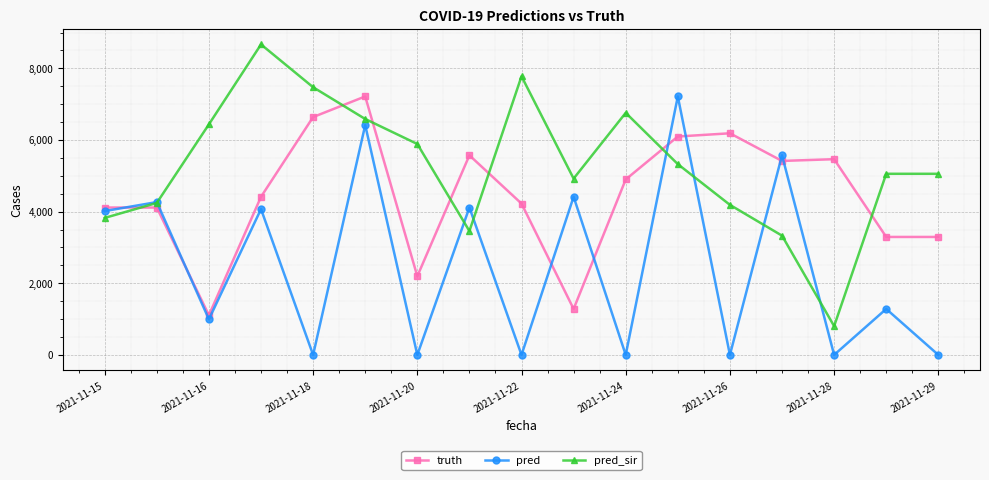

What is the sum of all pred_sir values?

89794.2